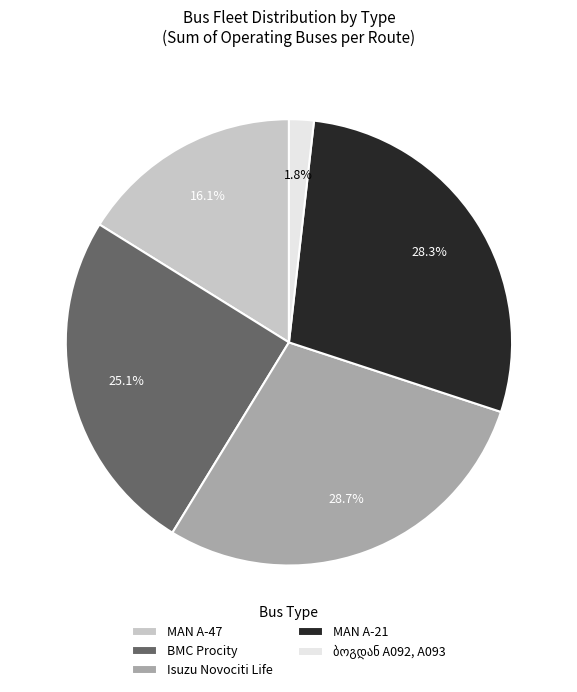

Approximately how many times larger is the value at BMC Procity compared to MAN A-21?

0.9